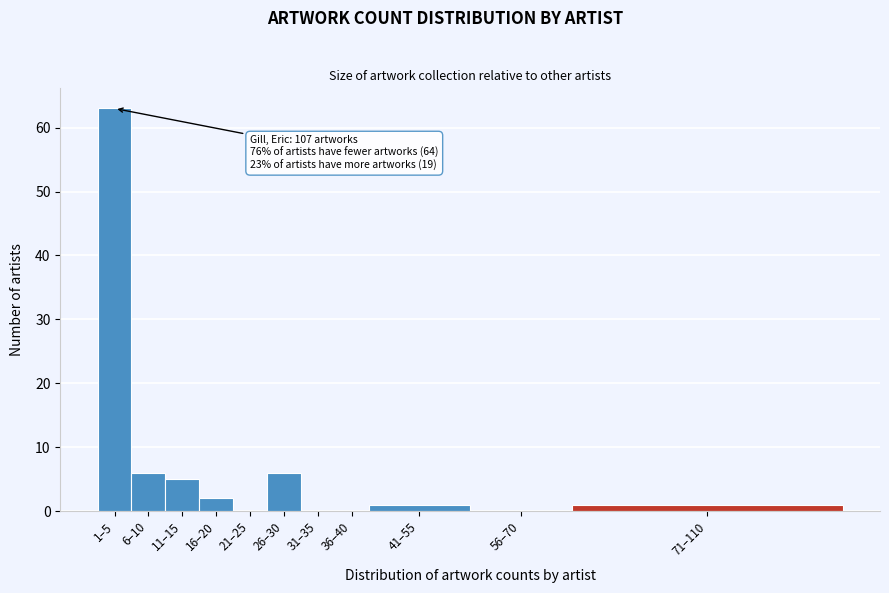

Reading left to right, extract all data points from this chart.

1–5=63	6–10=6	11–15=5	16–20=2	21–25=0	26–30=6	31–35=0	36–40=0	41–55=1	56–70=0	71–110=1